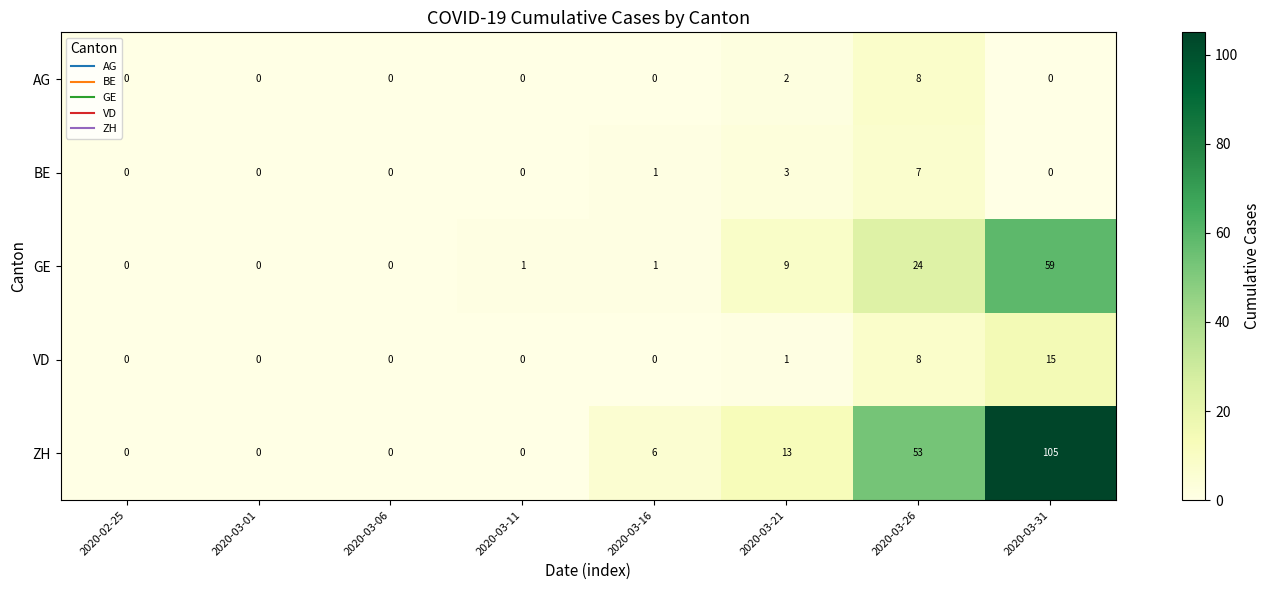

At which label is AG closest to 4?

2020-03-21